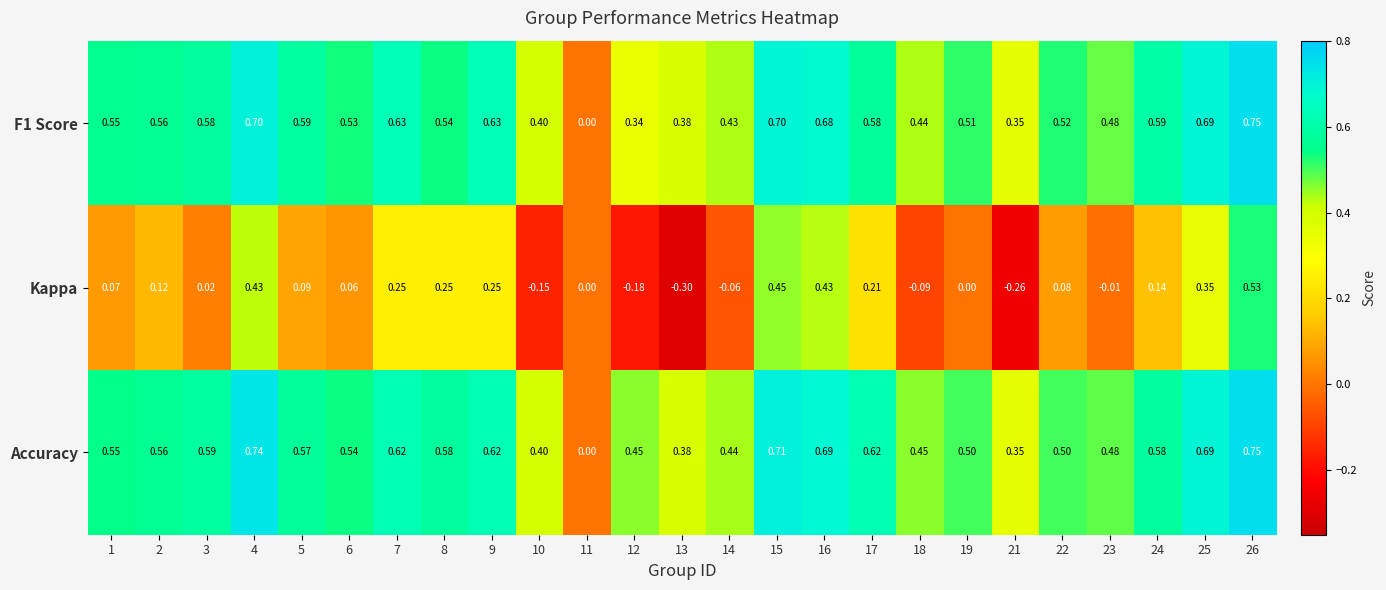

Which series changed the most between 3 and 22?

Accuracy